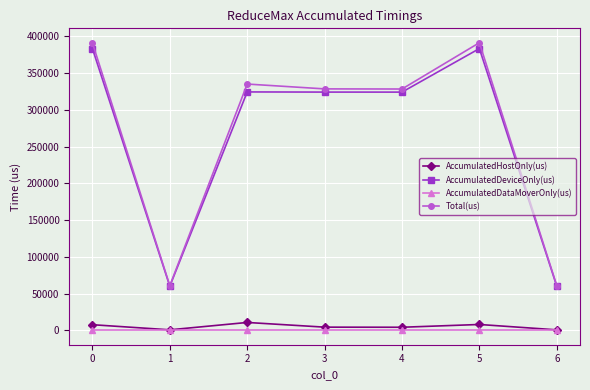

Which series changed the most between 1 and 5?

Total(us)